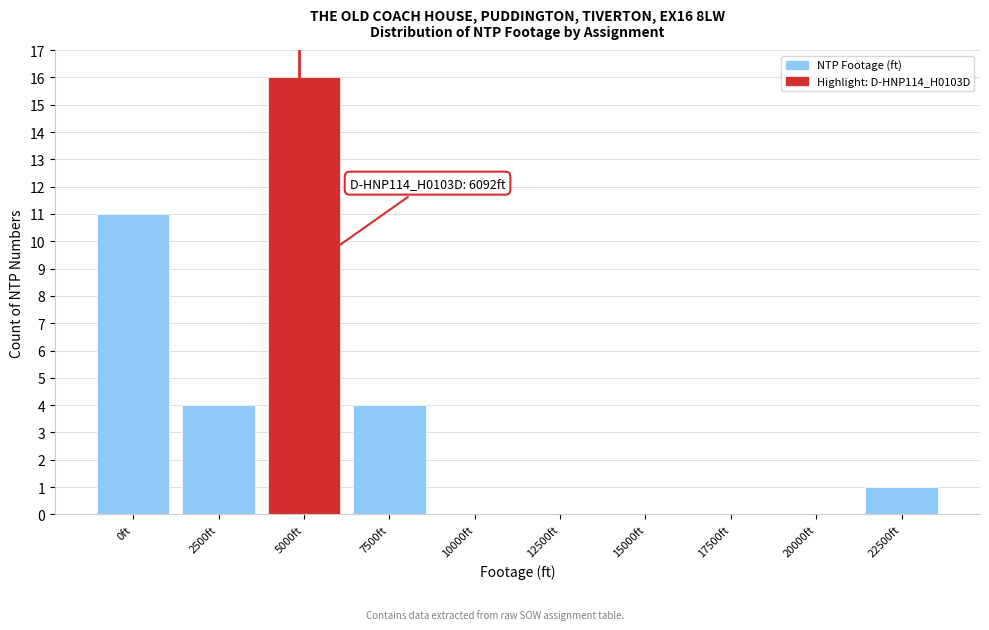

Reading left to right, list all the values displayed in this chart.

0ft=11	2500ft=4	5000ft=16	7500ft=4	10000ft=0	12500ft=0	15000ft=0	17500ft=0	20000ft=0	22500ft=1